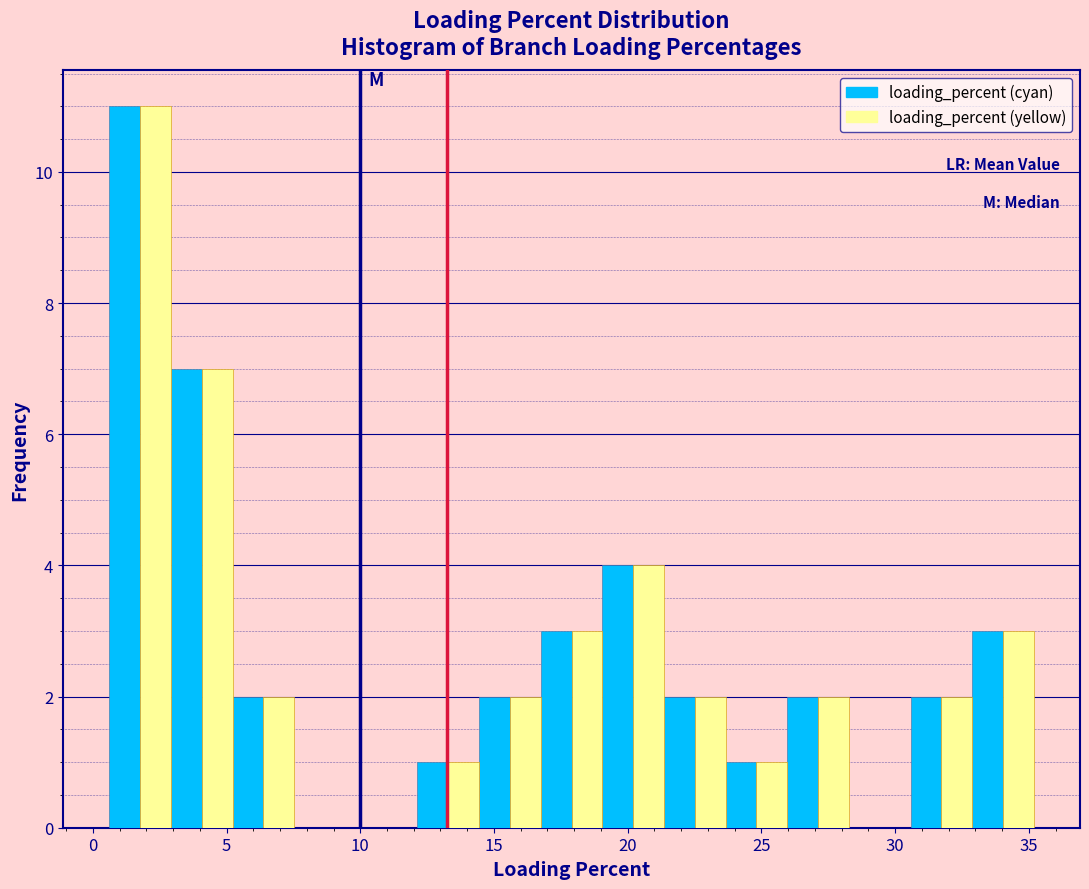

What is the height of the loading_percent (yellow) bar covering 16.5 to 19.0 on the x-axis? Neither the bar edges nor the heights are printed on the chart, so give them approximately, as read against the axes.

3